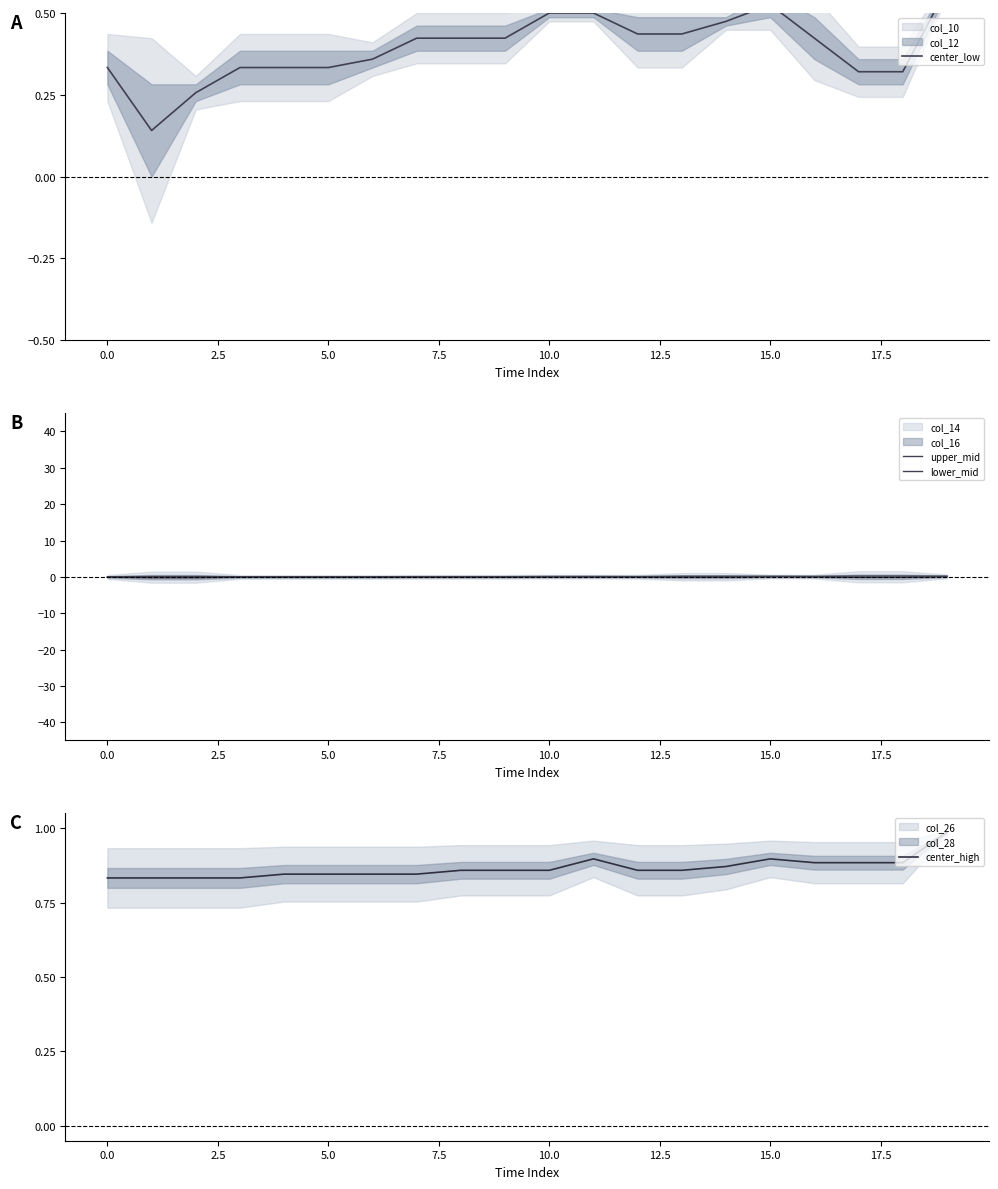

True or false: center_low and upper_mid intersect in this chart.

False